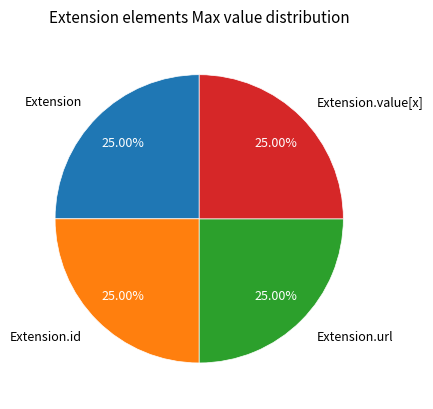

Approximately how many times larger is the value at Extension.id compared to Extension.url?

1.0